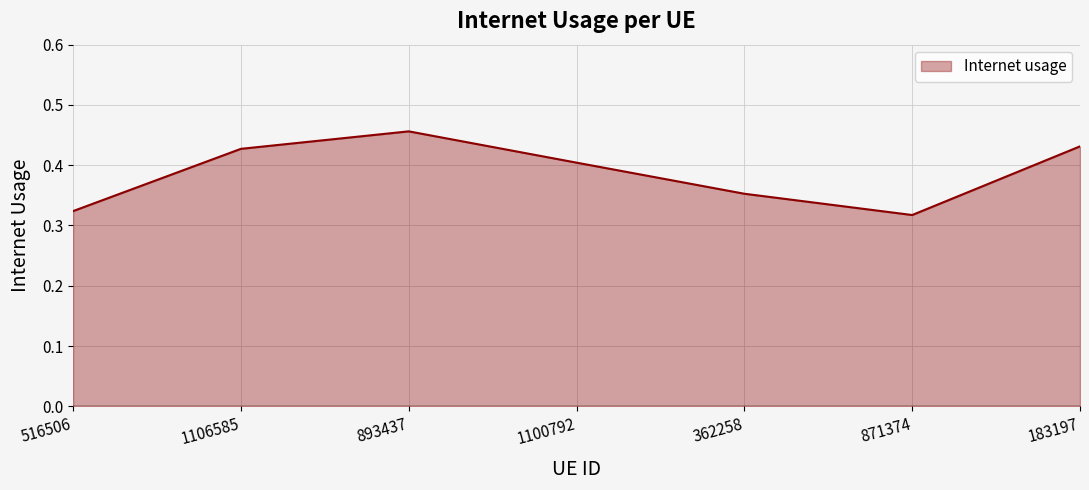

Between 183197 and 516506, which is larger?

183197